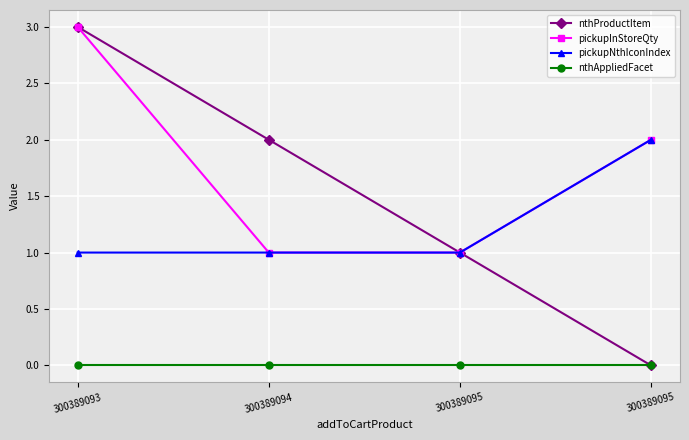

True or false: nthAppliedFacet has more than 0 interior local peaks.

False